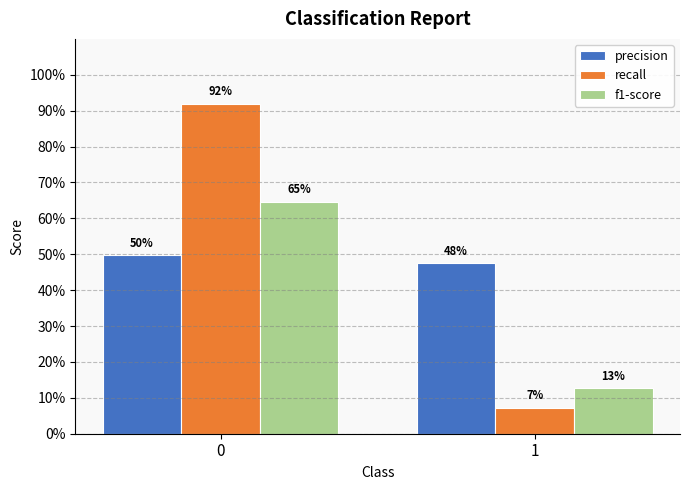

The precision series shows 0.5 at 0. True or false?

True